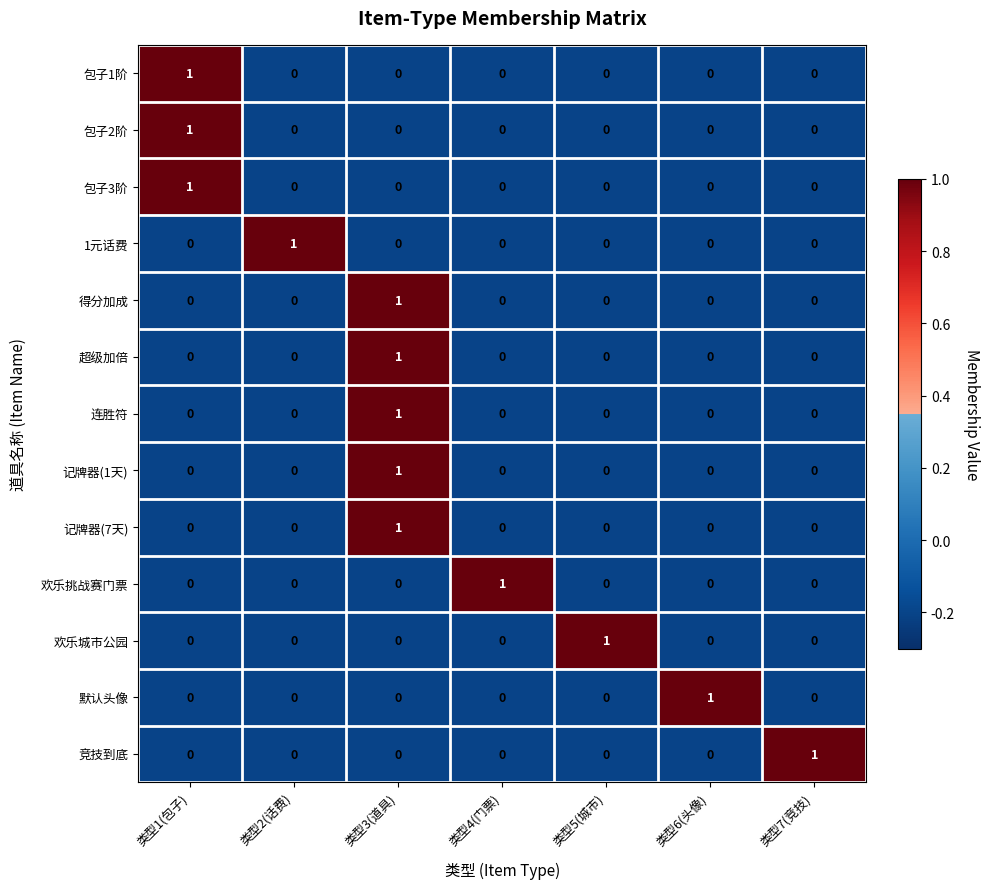

At how many categories does at least one series exceed 0?

7